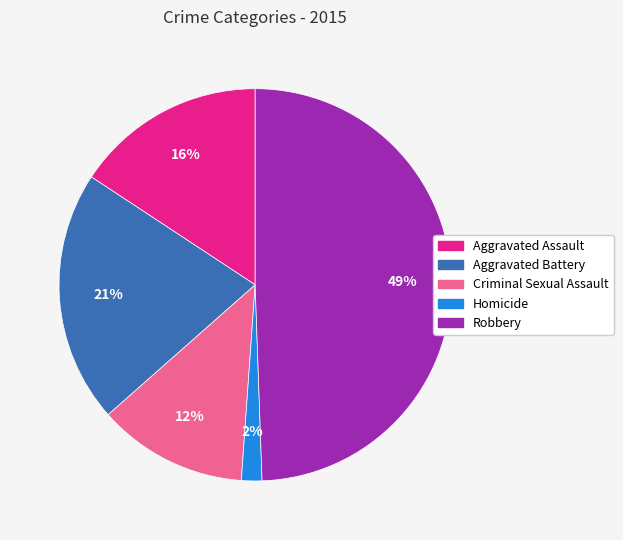

Does Aggravated Assault account for over 50% of the chart?

No